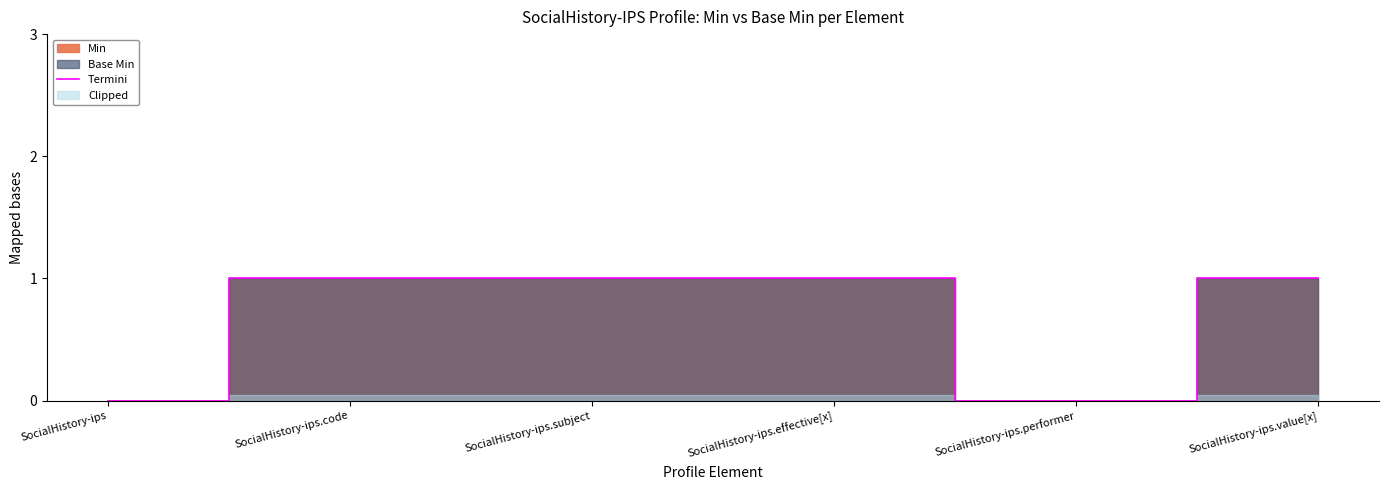

Reading left to right, what are all the values shown in this chart?

0	1	1	1	0	1